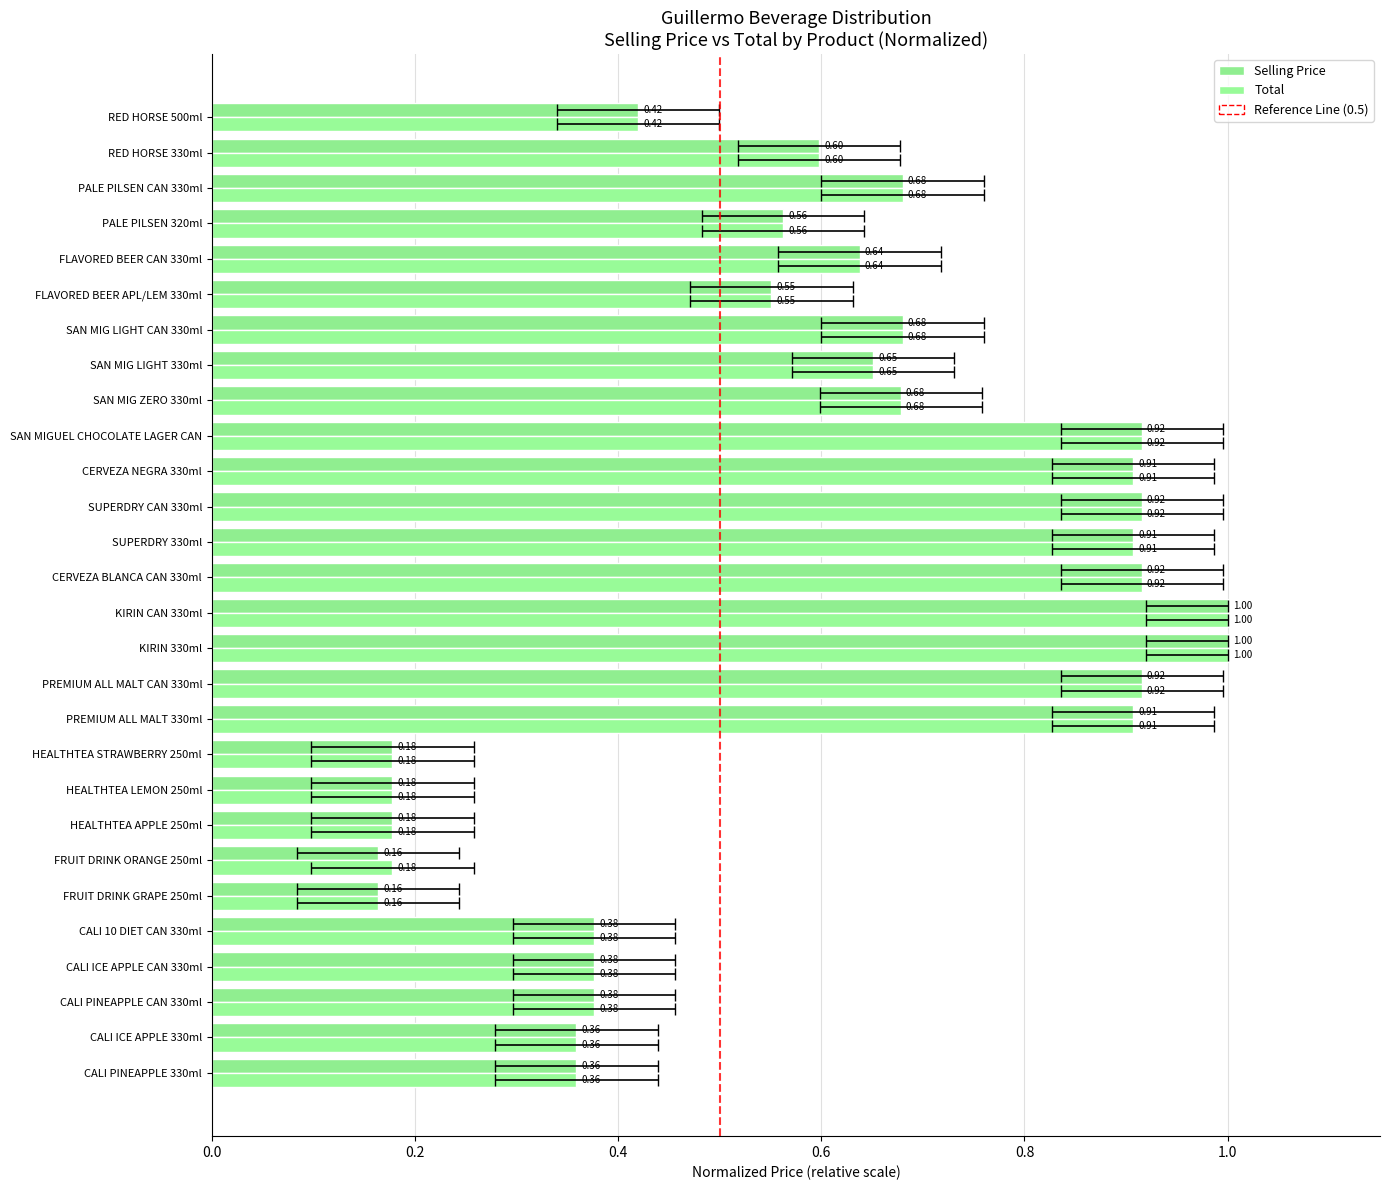

What are all the series names shown in the legend?

Selling Price, Total